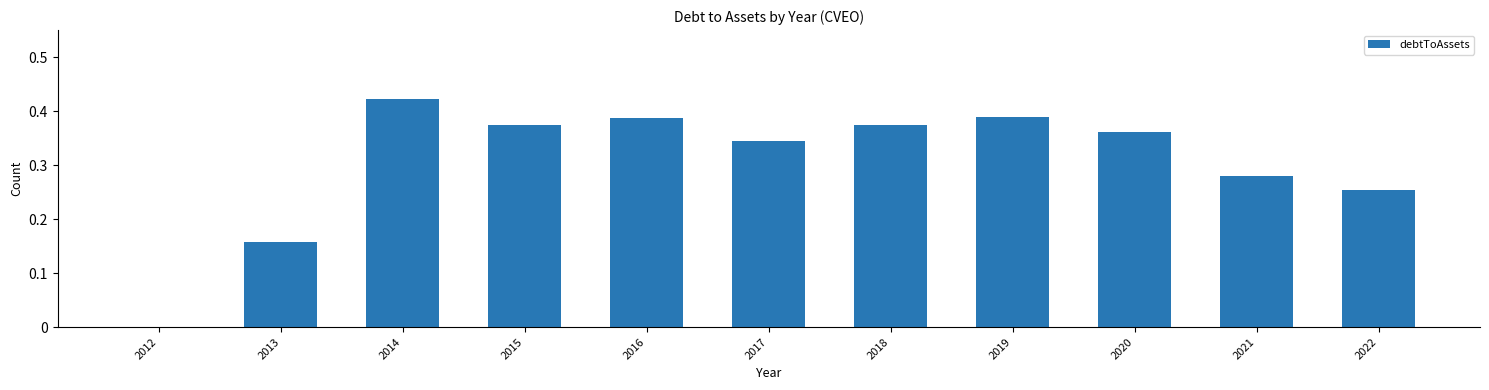

Which category has the highest value across all series?

2014